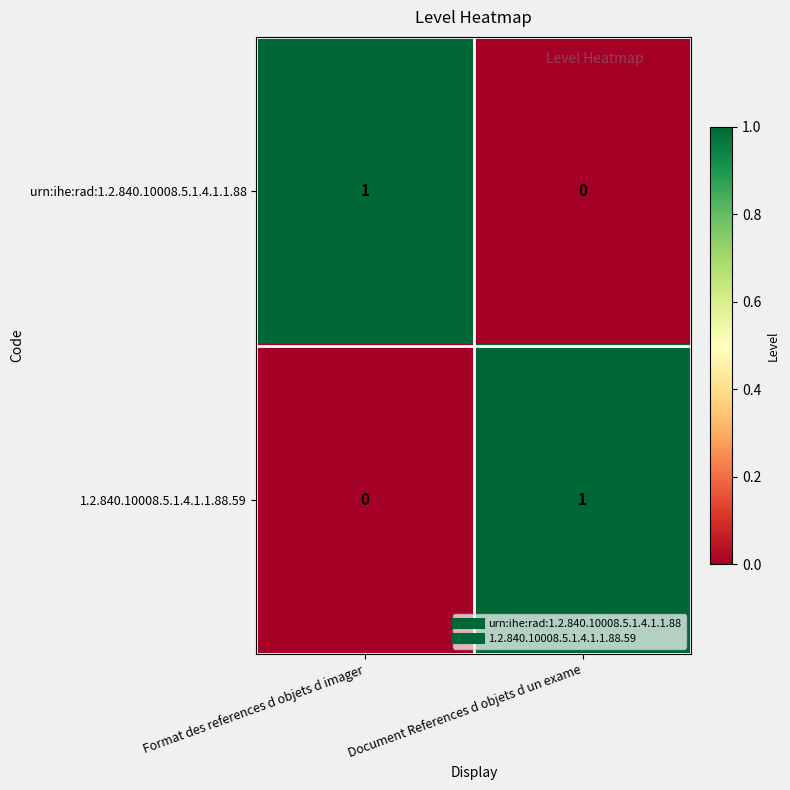

Is it true that urn:ihe:rad:1.2.840.10008.5.1.4.1.1.88 equals -1 at Document References d objets d un exame?

False